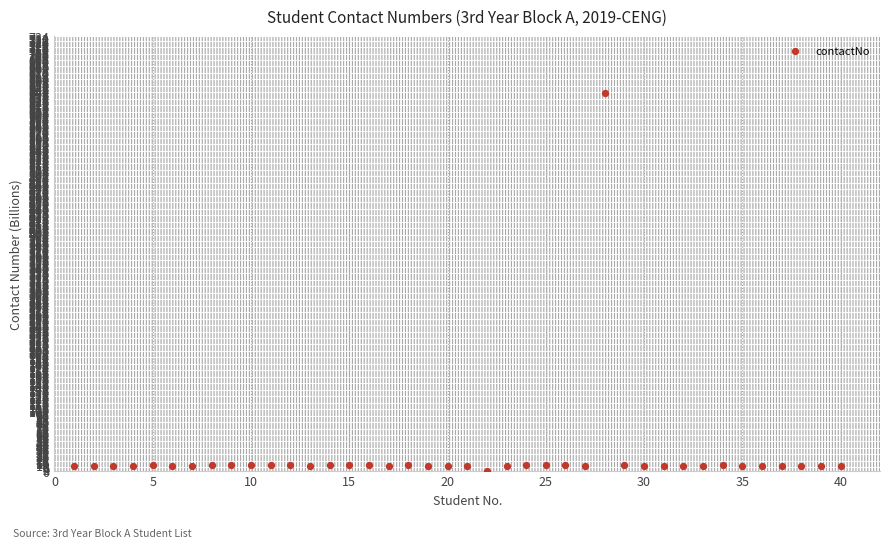

What is the range of X values (max minus min)?

39.0